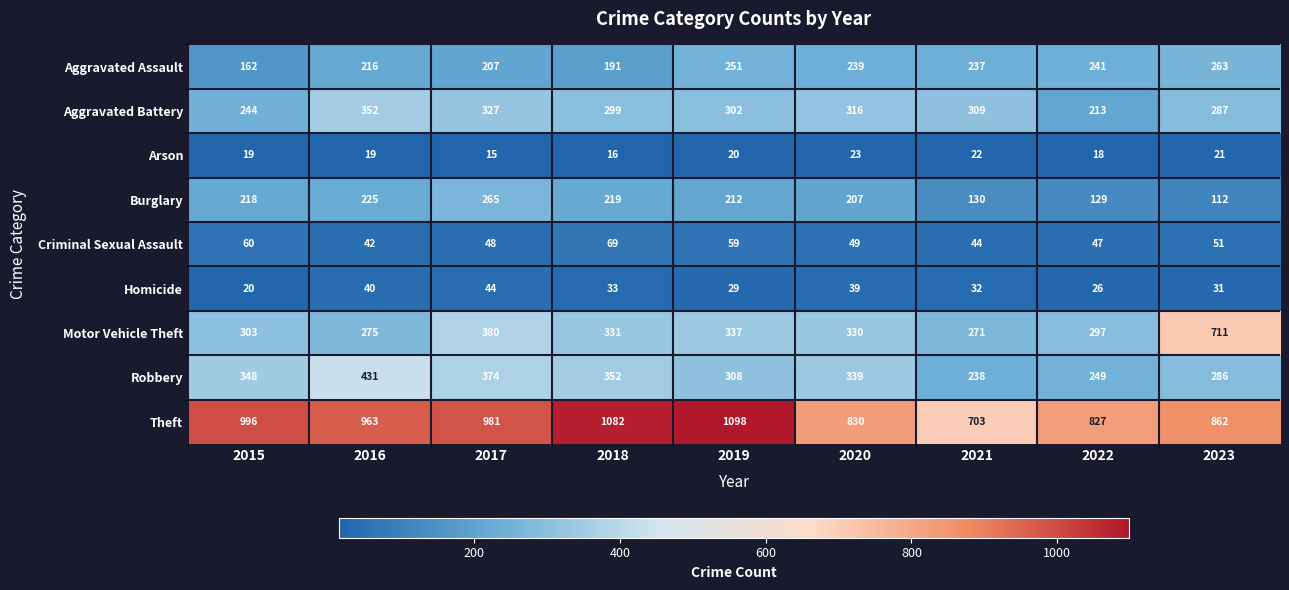

At how many categories does at least one series exceed 780?

8